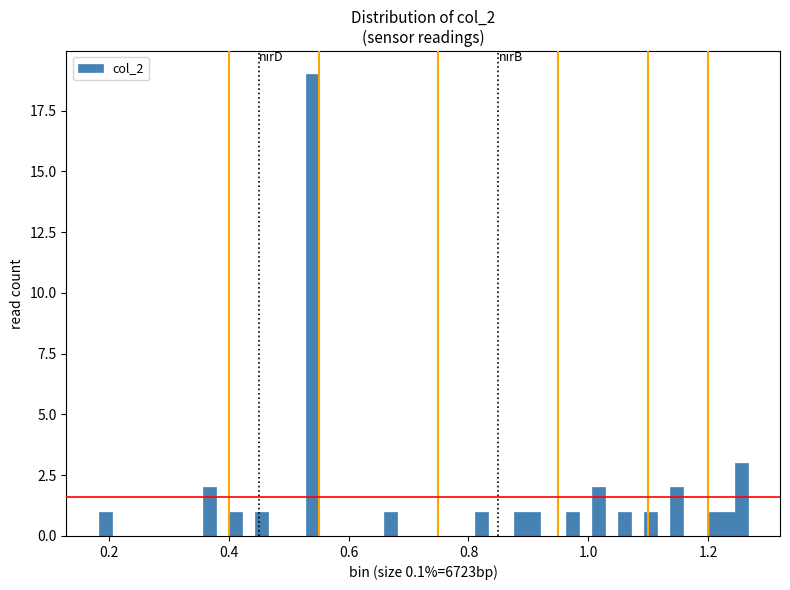

Read against the x-axis, roughly where is the centre of the tallest bar?

0.54